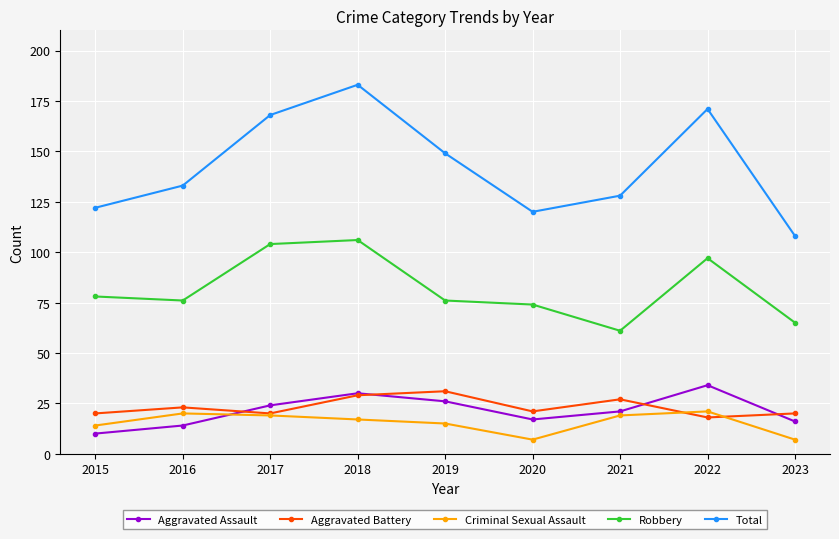

Reading left to right, extract all data points from this chart.

Aggravated Assault: 2015=10	2016=14	2017=24	2018=30	2019=26	2020=17	2021=21	2022=34	2023=16
Aggravated Battery: 2015=20	2016=23	2017=20	2018=29	2019=31	2020=21	2021=27	2022=18	2023=20
Criminal Sexual Assault: 2015=14	2016=20	2017=19	2018=17	2019=15	2020=7	2021=19	2022=21	2023=7
Robbery: 2015=78	2016=76	2017=104	2018=106	2019=76	2020=74	2021=61	2022=97	2023=65
Total: 2015=122	2016=133	2017=168	2018=183	2019=149	2020=120	2021=128	2022=171	2023=108